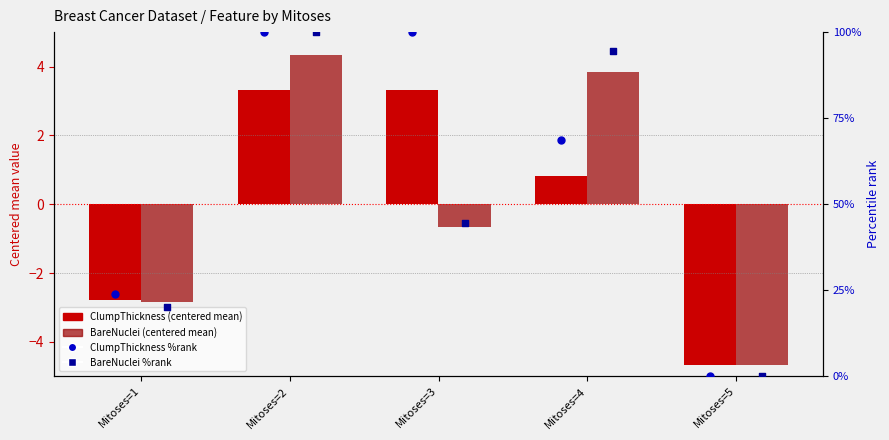

At which category is the sum across all series the highest?

Mitoses=2